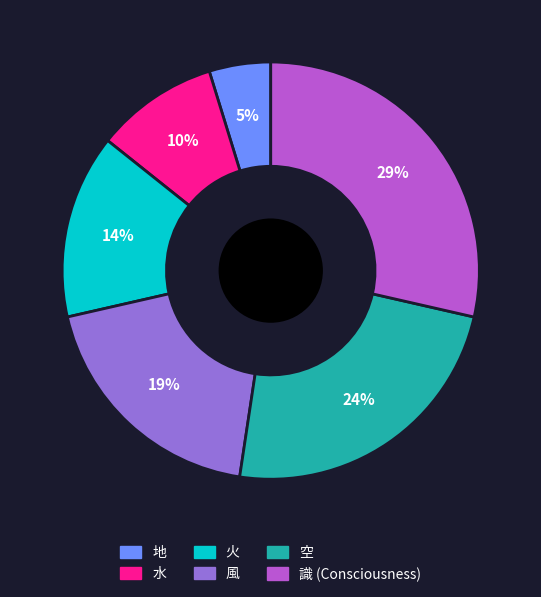

Does 地 account for over 50% of the chart?

No